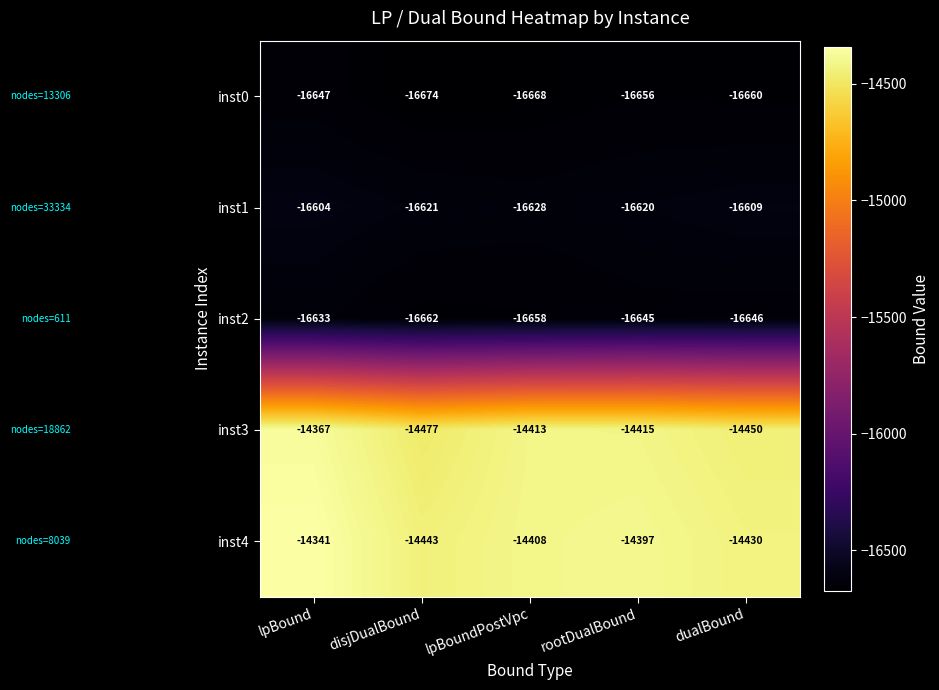

Which series has the largest total across all categories?

inst4